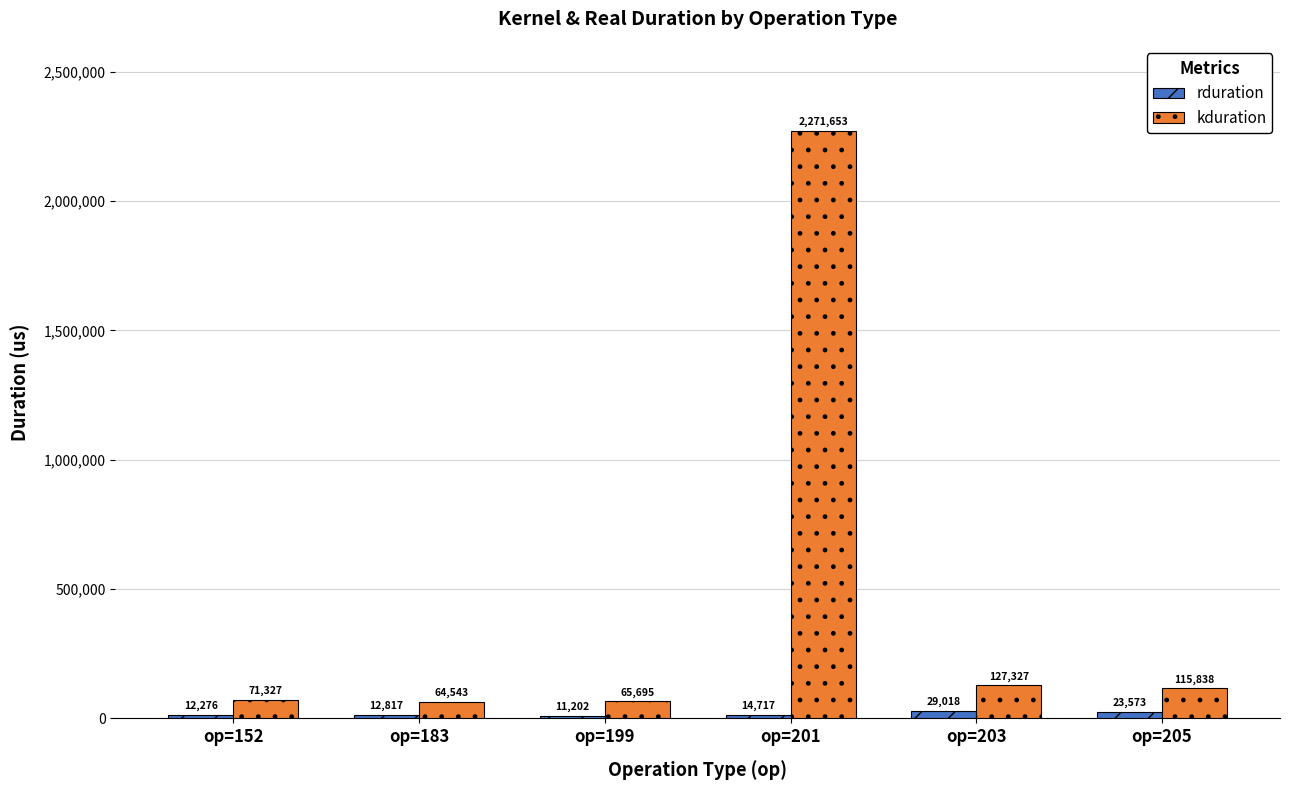

Rank the series by their maximum value, from lowest to highest.

rduration, kduration